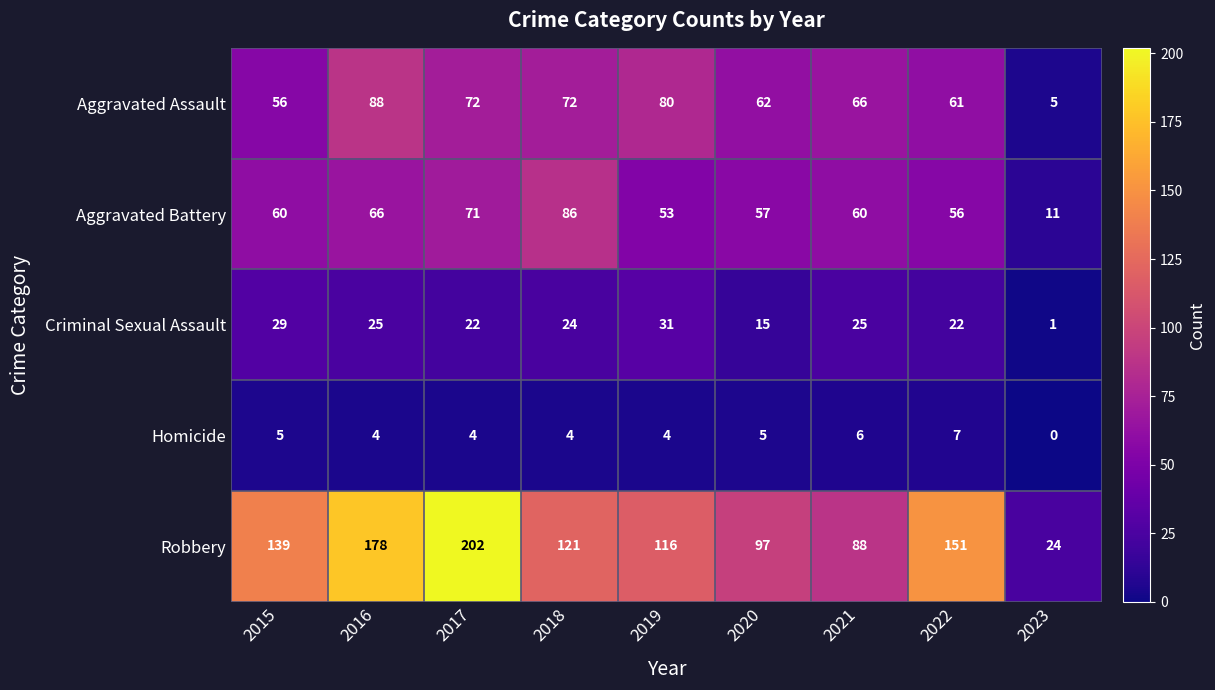

Is it true that Homicide equals 7 at 2022?

True